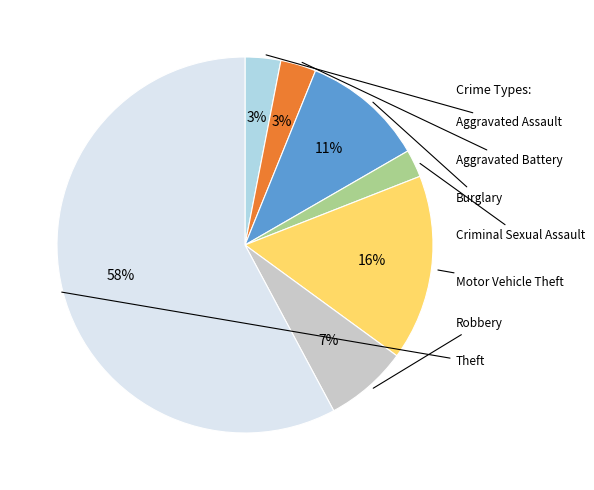

What is the ratio of the value at Aggravated Battery to the value at Robbery?

0.4